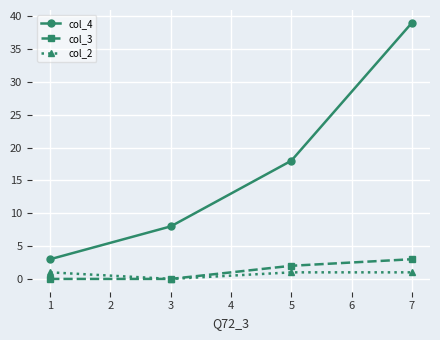

What is the value of the col_2 point at the 3rd from the left?

1